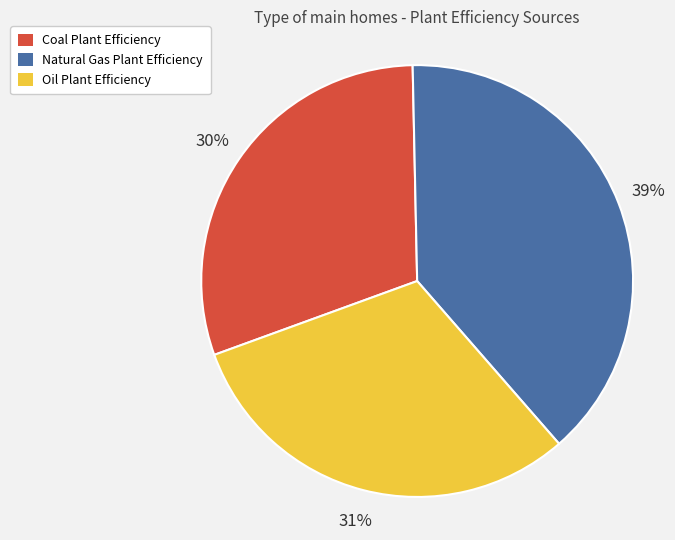

To the nearest percent, what percentage of the pie is Natural Gas Plant Efficiency?

39%